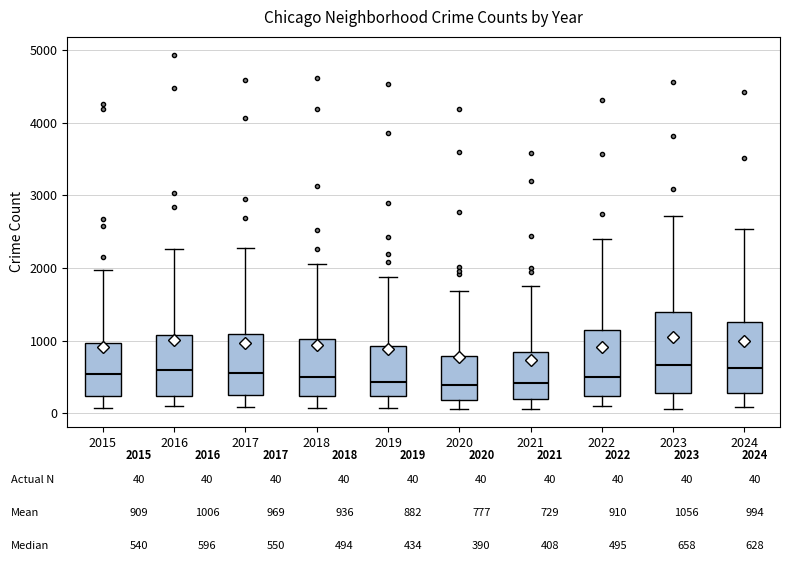

Where does the upper whisker of the box at x = 2017 end on the y-axis? The values are not printed on the chart, so give them approximately, as read against the axis.

2300